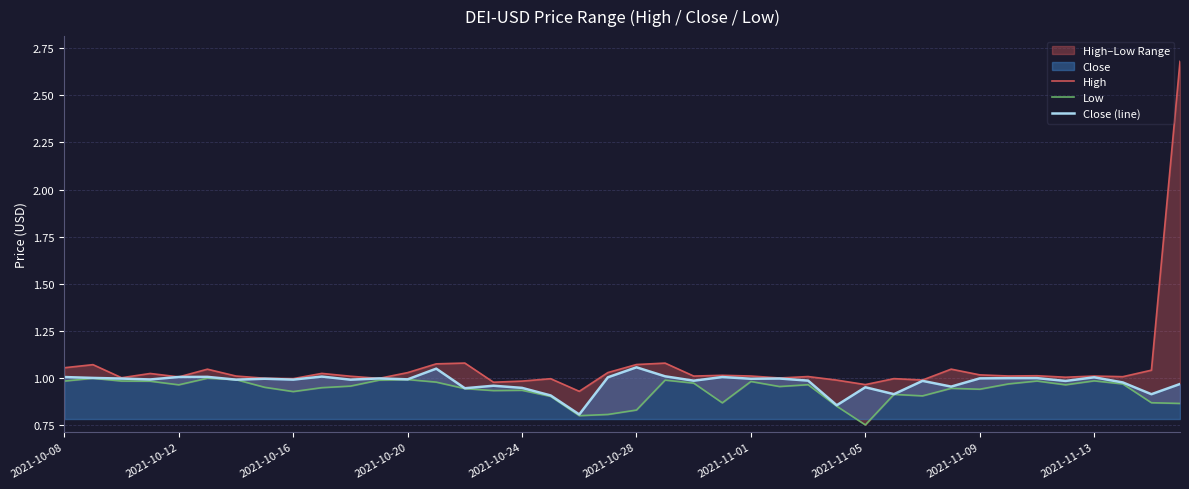

Which category has the highest value across all series?

39